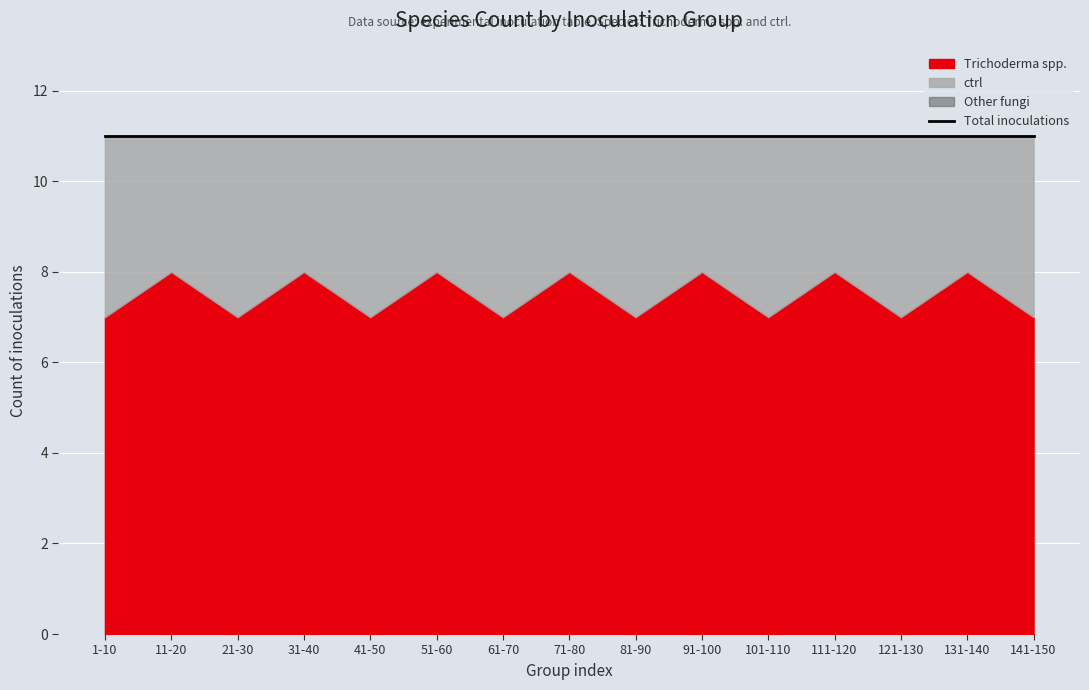

Is it true that Trichoderma spp. equals 40 at 1_8?

False